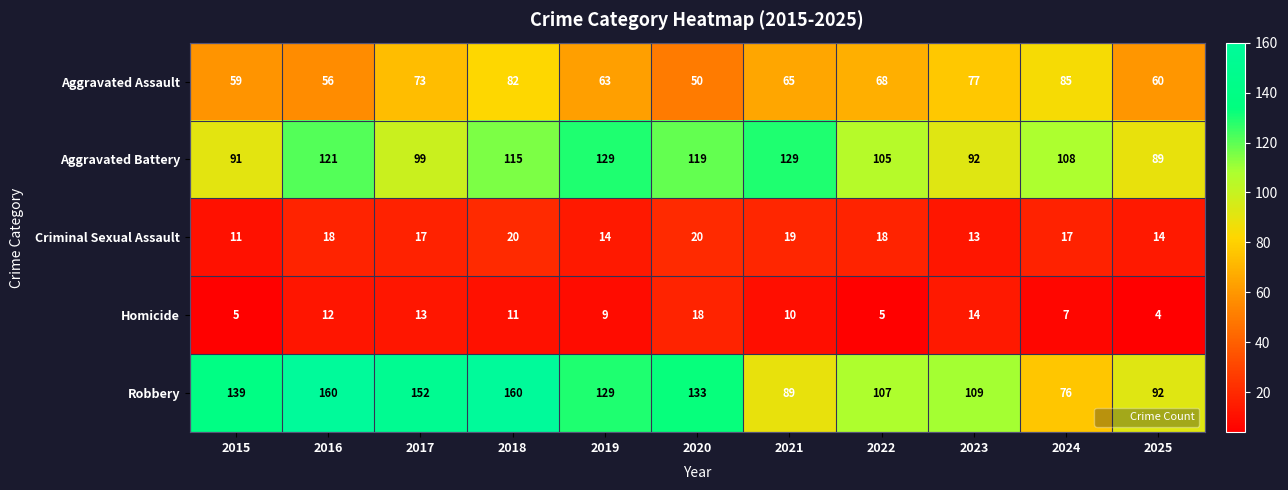

Where is Aggravated Assault nearest to the value 67?

2022